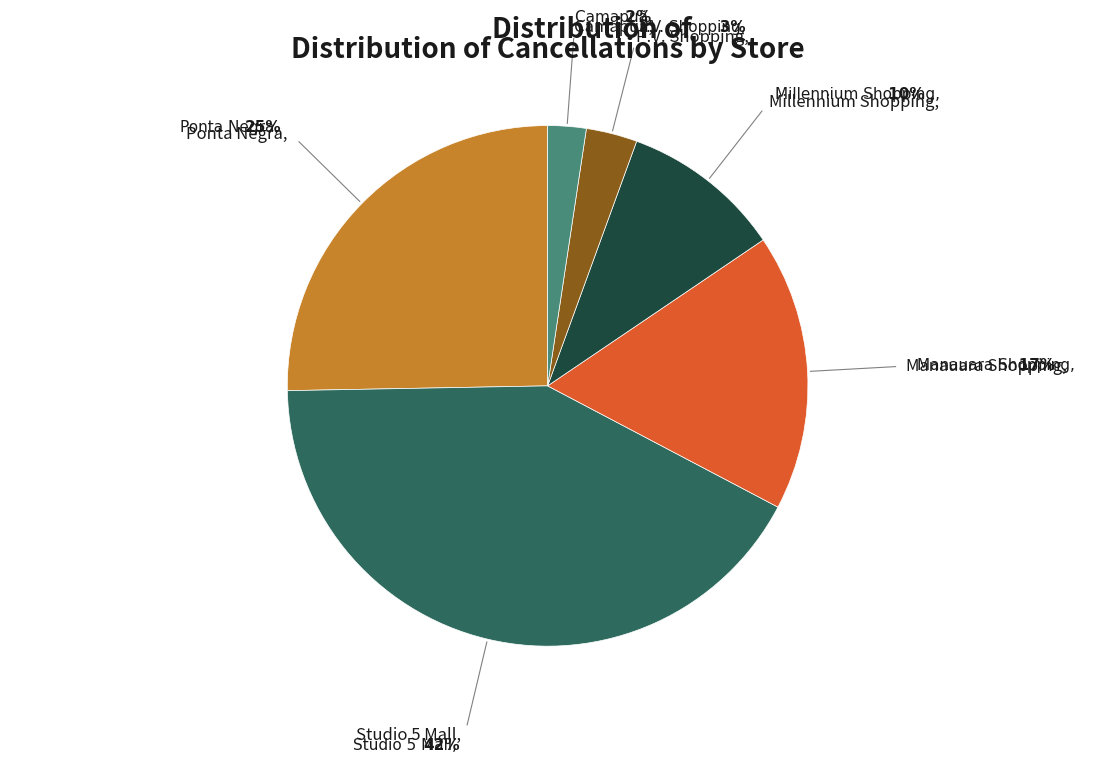

Is there a majority slice in this chart?

No